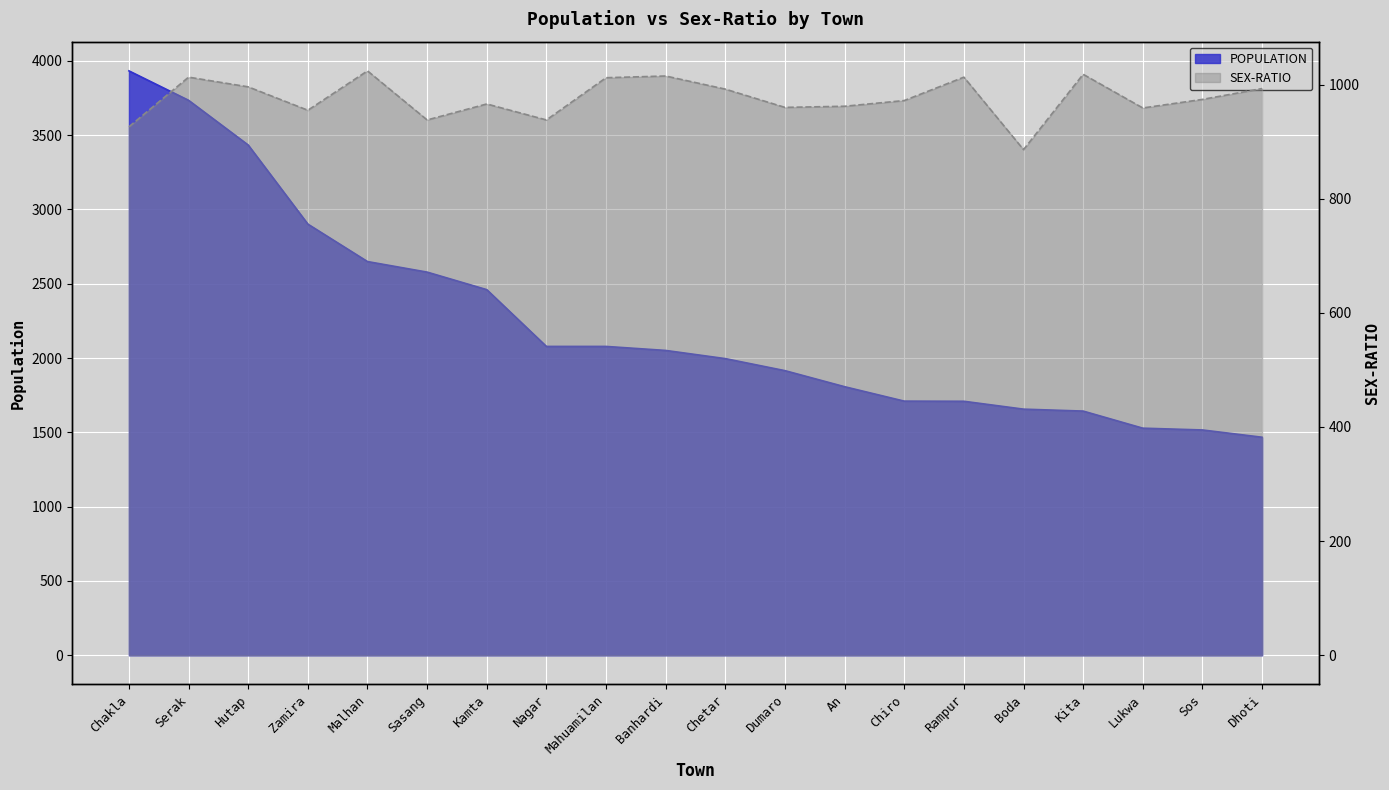

Reading left to right, extract all data points from this chart.

POPULATION: 3932	3734	3433	2901	2649	2578	2460	2078	2078	2051	1996	1915	1807	1710	1709	1656	1643	1528	1516	1467
SEX-RATIO: 926	1013	996	955	1024	938	966	938	1012	1015	992	960	962	972	1013	886	1018	959	974	993